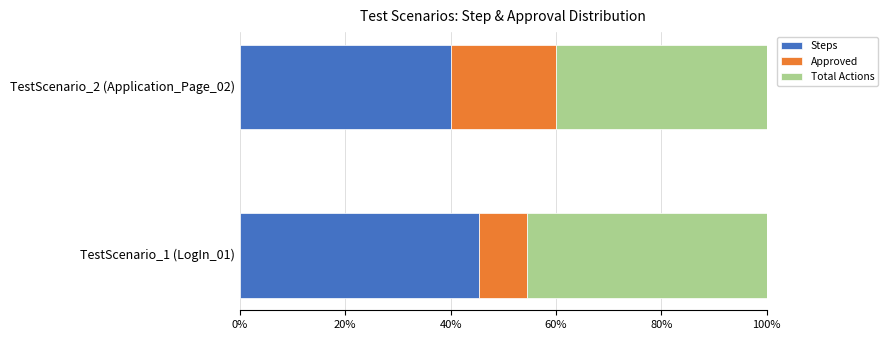

Count the number of data series in this chart.

3